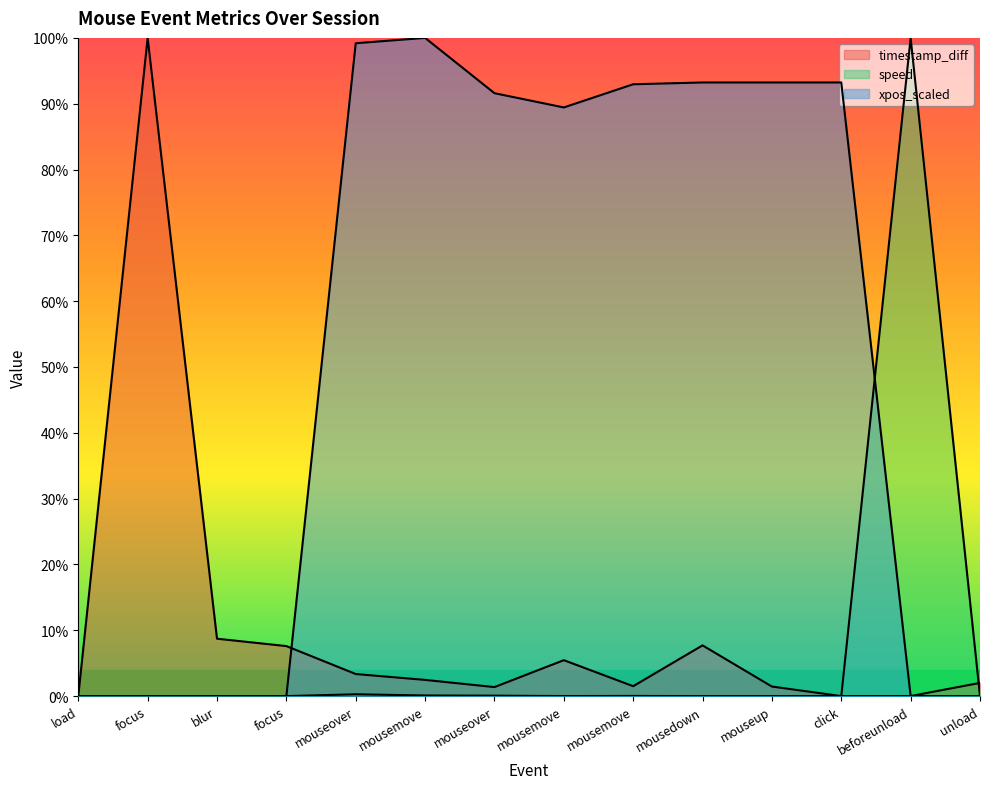

Does the chart have visible grid lines?

No